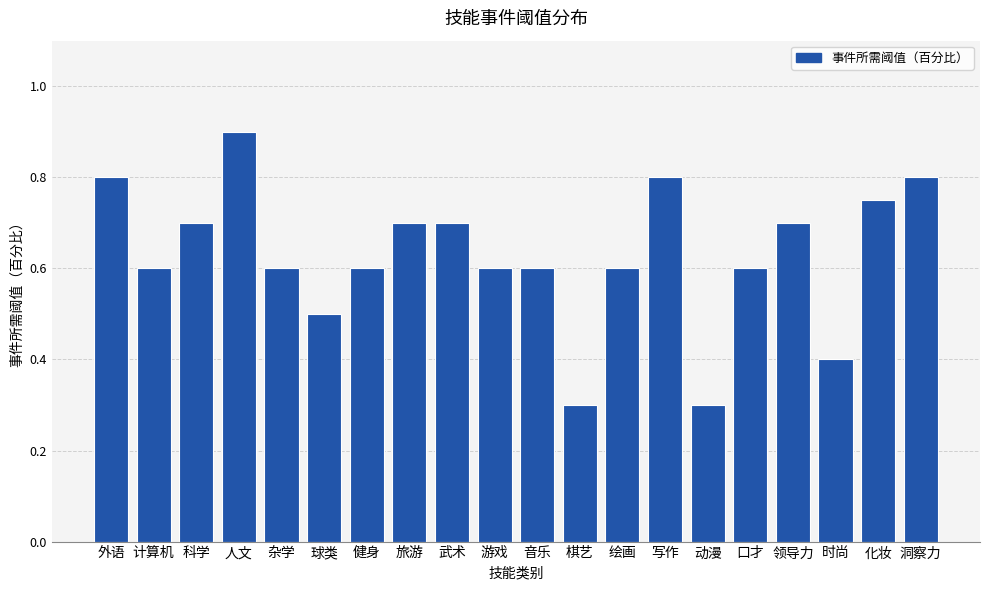

What is the sum of all values?

12.6